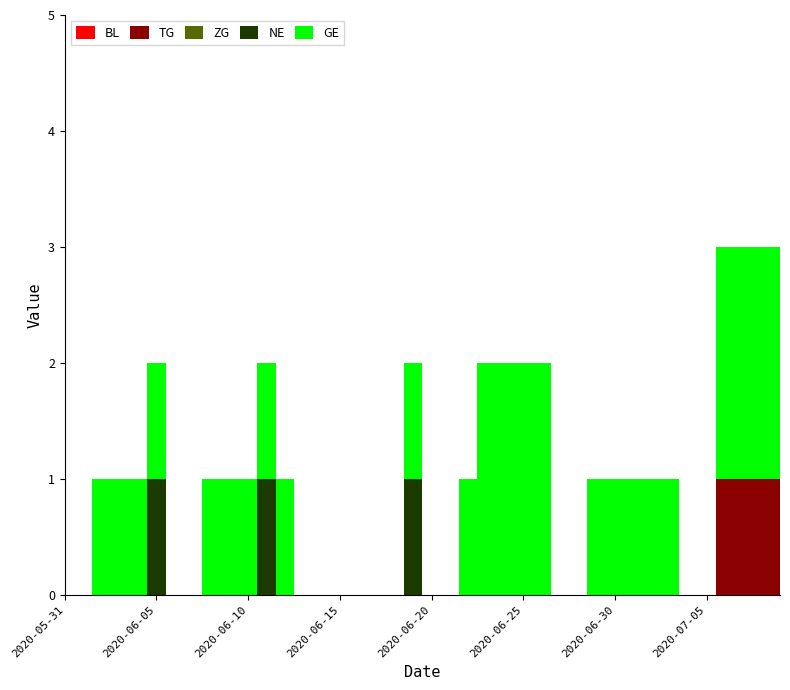

What is the difference between the highest and lowest values at 2020-06-26?

2